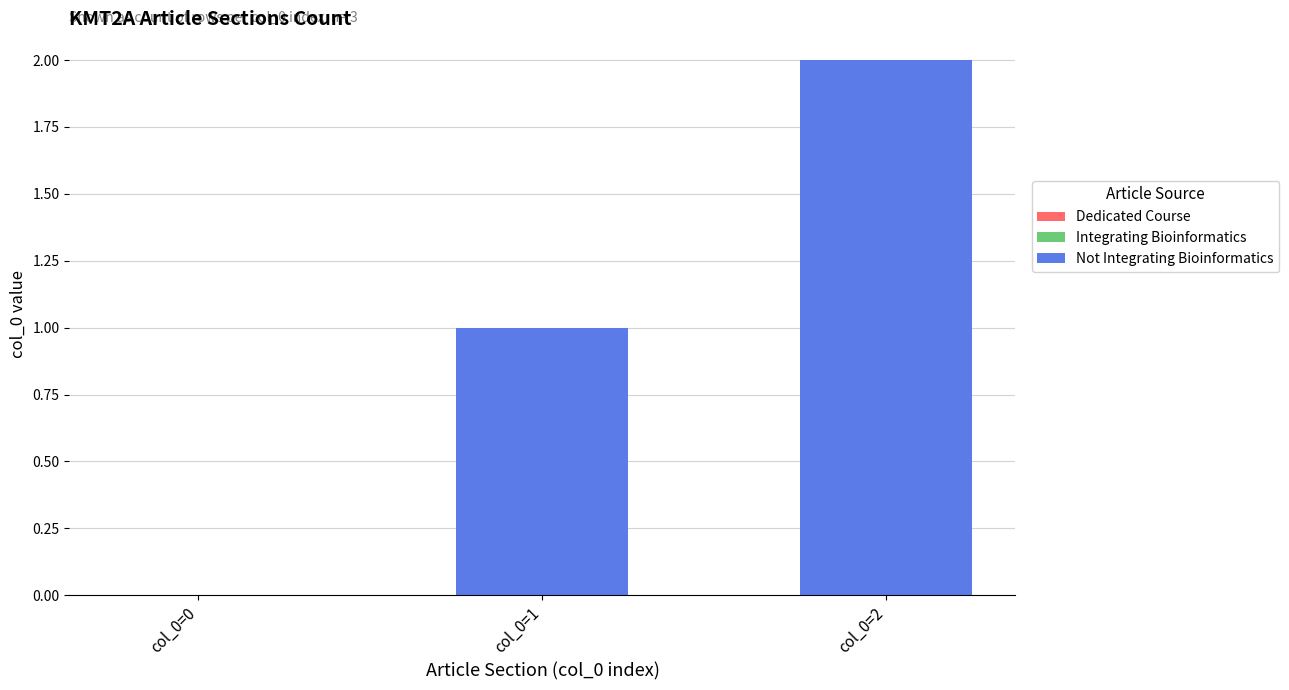

Reading left to right, list all the values displayed in this chart.

col_0=0=0	col_0=1=1	col_0=2=2